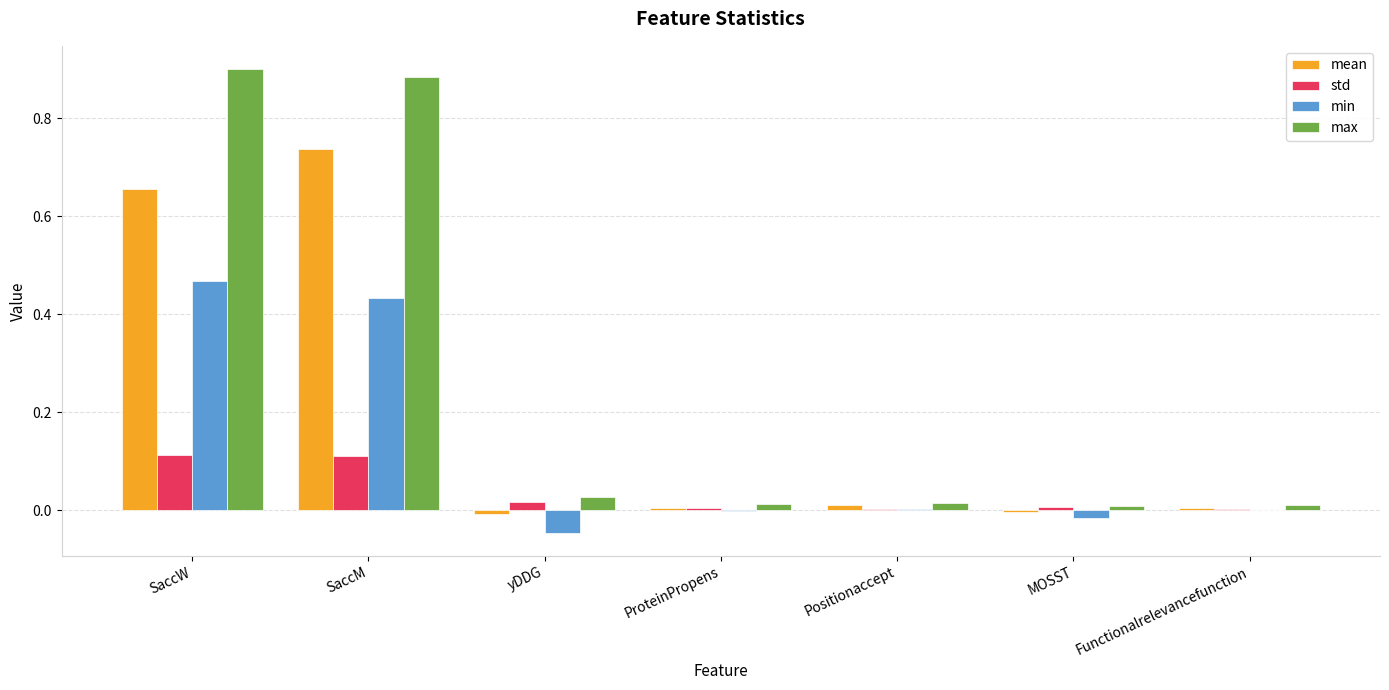

The value of std at SaccW is 0.0. True or false?

False